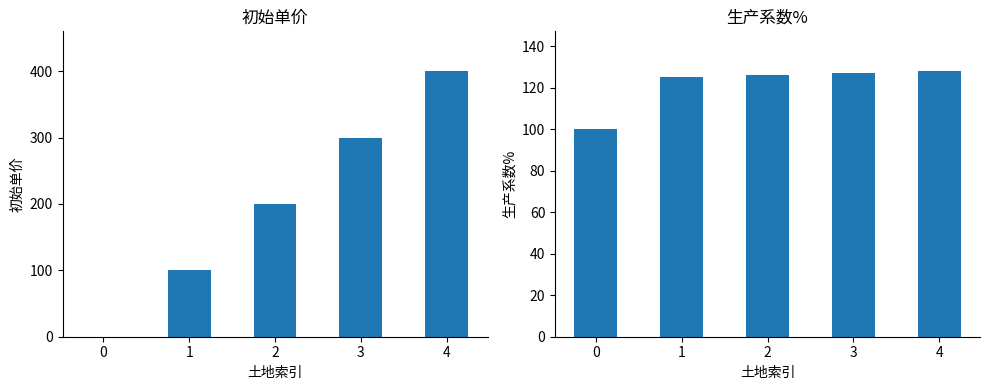

The value of 初始单价 at 2 is 200. True or false?

True